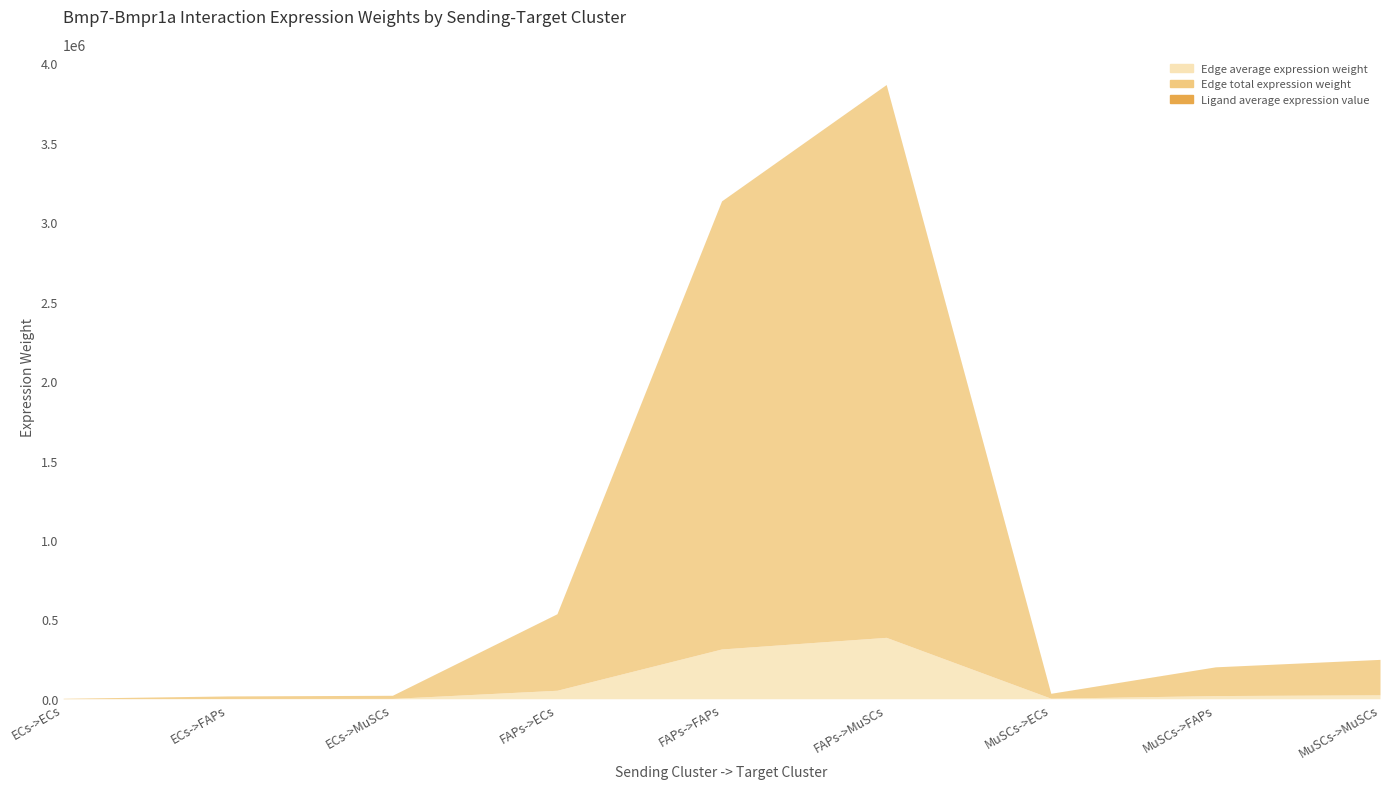

List the series in order of their peak value, lowest first.

Ligand average expression value, Edge average expression weight, Edge total expression weight